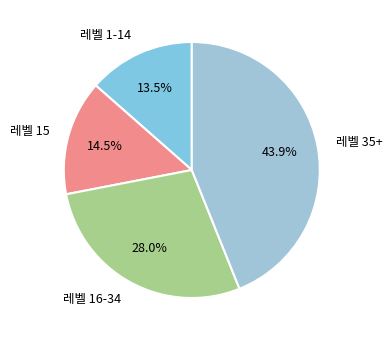

What is the total percentage of 레벨 15 and 레벨 1-14?

28.0%